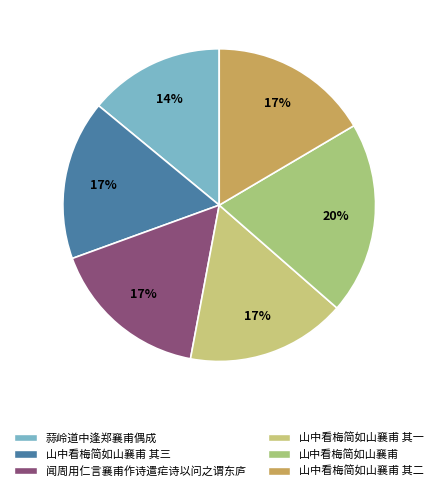

Which slice is the smallest?

蒜岭道中逢郑襄甫偶成